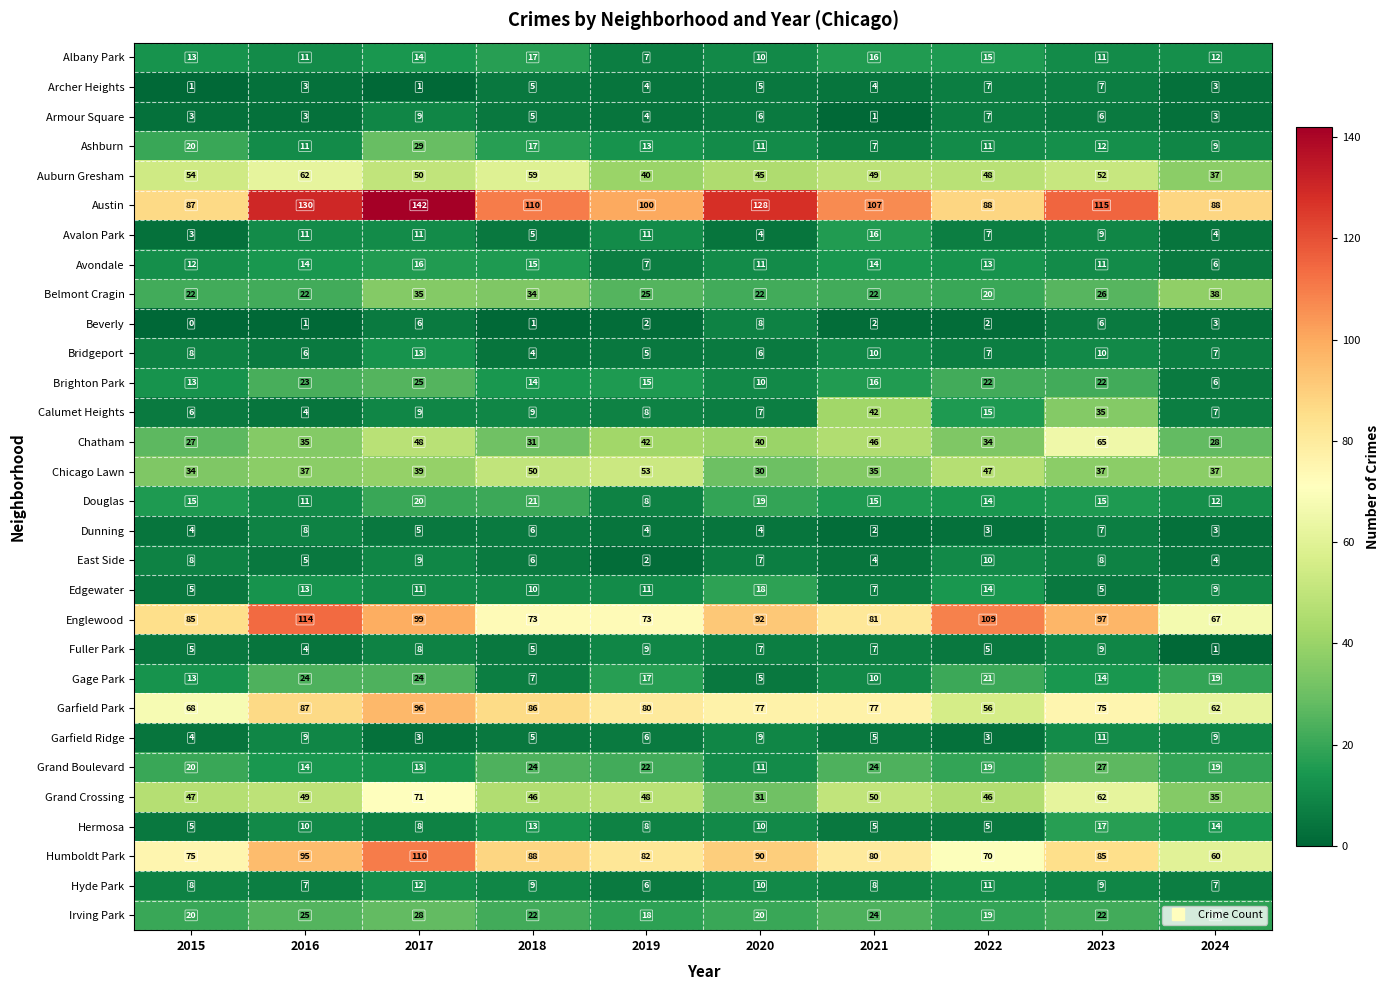

Which series has the largest total across all categories?

Austin